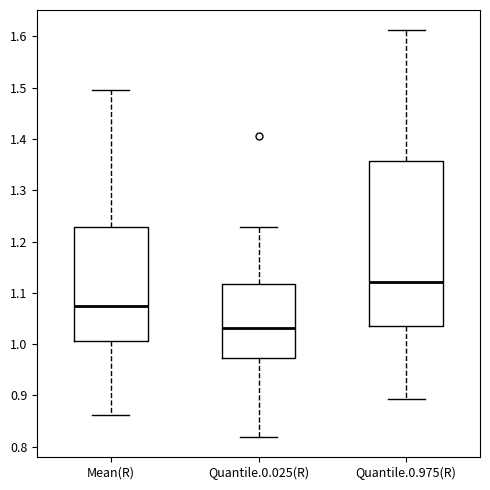

Reading left to right, read every box against the y-axis: the position of its median line, the range the box covers, and the ends of its whiskers. The values are not printed on the chart, so give them approximately, as read against the axis.

Mean(R): median 1.07, box 1.01 to 1.23, whiskers 0.86 to 1.50
Quantile.0.025(R): median 1.03, box 0.97 to 1.12, whiskers 0.82 to 1.23
Quantile.0.975(R): median 1.12, box 1.04 to 1.36, whiskers 0.89 to 1.61